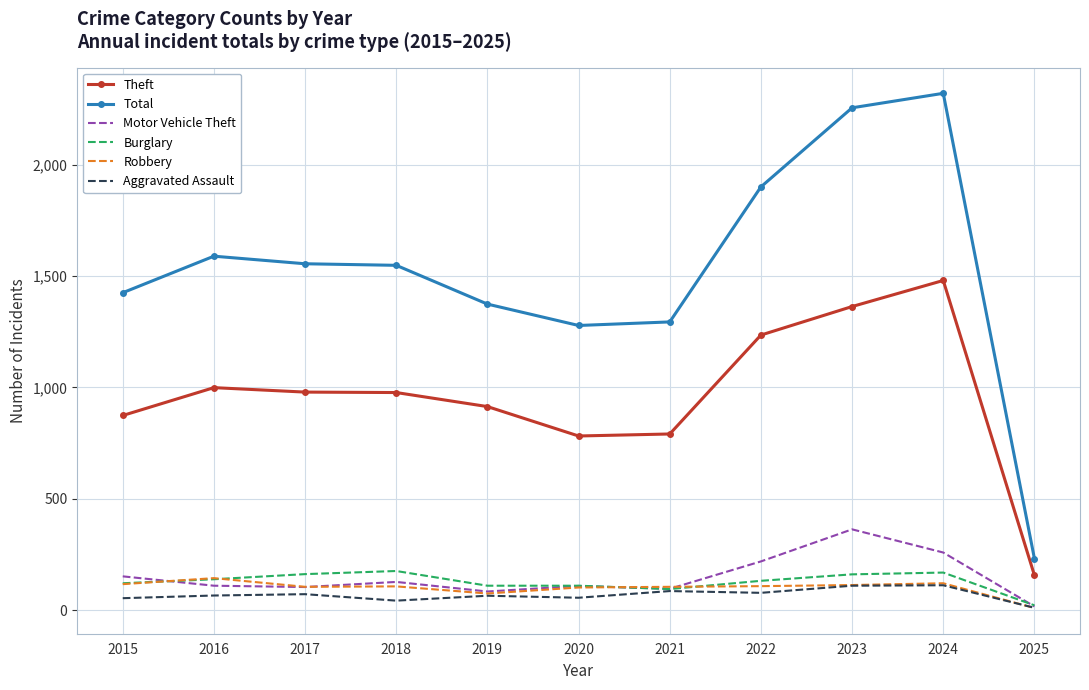

What is the difference between the second highest and second lowest values in the Motor Vehicle Theft series?

175